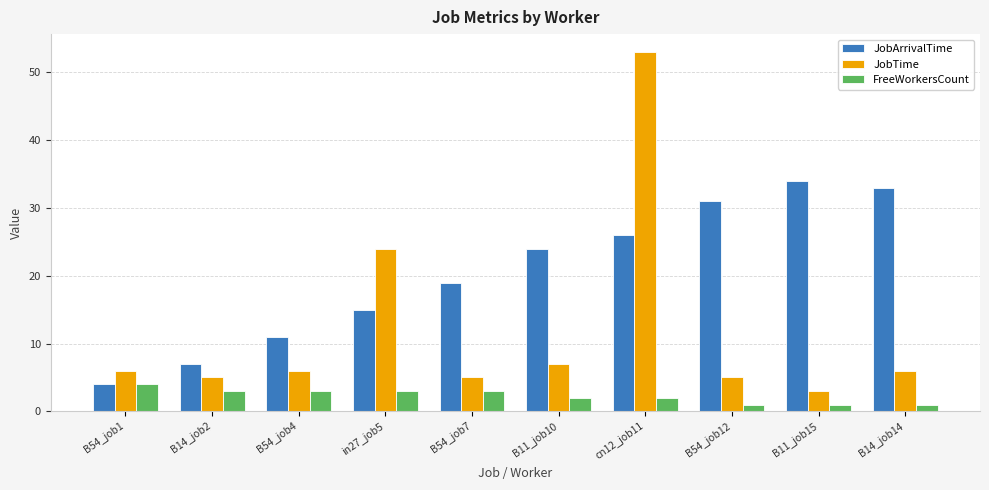

List the labels in order of JobArrivalTime value, smallest first.

B54_job1, B14_job2, B54_job4, in27_job5, B54_job7, B11_job10, cn12_job11, B54_job12, B14_job14, B11_job15